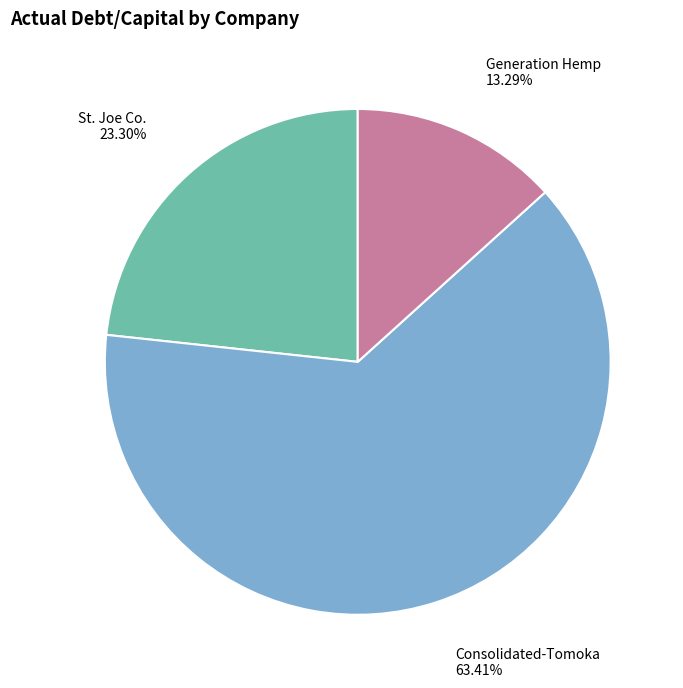

What is the largest slice in the pie chart?

Consolidated-Tomoka